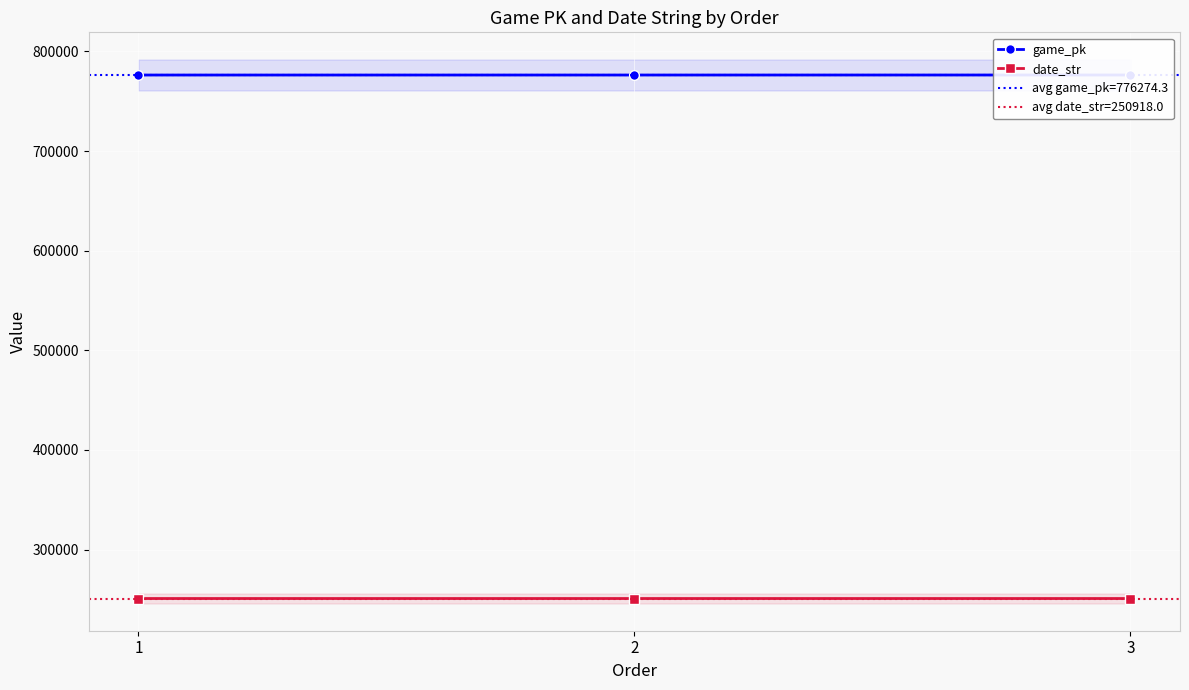

Reading right to left, transcribe all the data shown in this chart.

game_pk: 776289	776272	776262
date_str: 250917	250918	250919